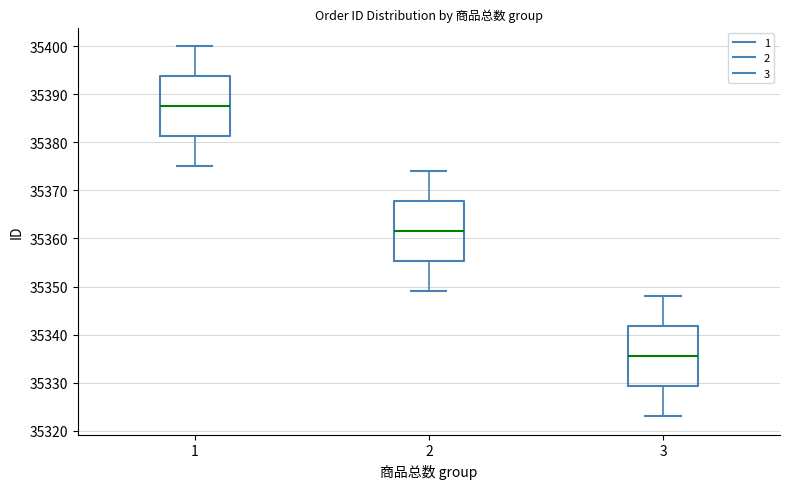

Reading left to right, read every box against the y-axis: the position of its median line, the range the box covers, and the ends of its whiskers. The values are not printed on the chart, so give them approximately, as read against the axis.

1: median 35388, box 35381 to 35394, whiskers 35375 to 35400
2: median 35362, box 35355 to 35368, whiskers 35349 to 35374
3: median 35336, box 35329 to 35342, whiskers 35323 to 35348